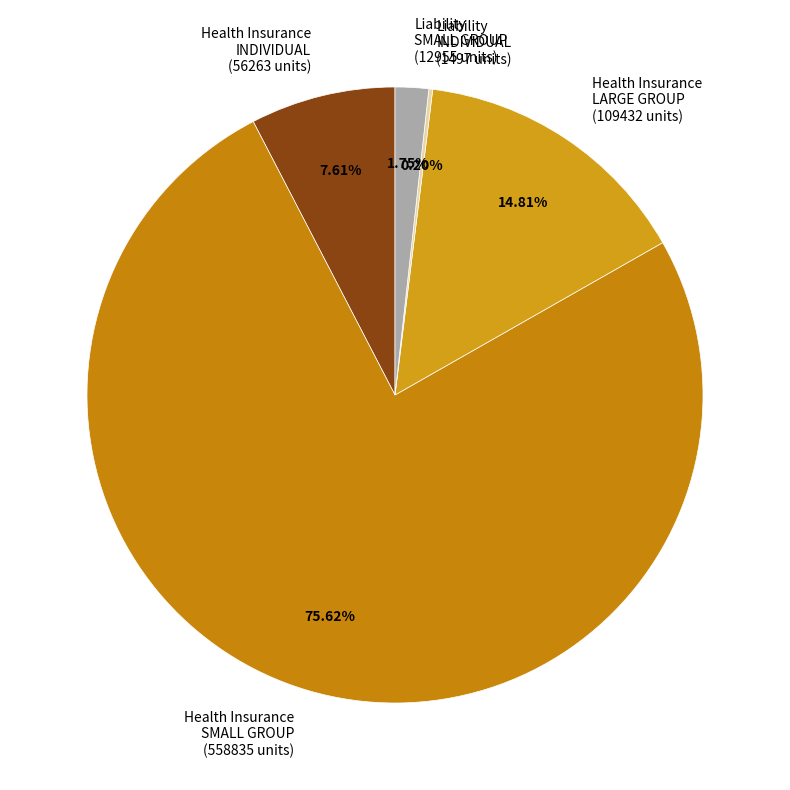

Is the sum of Health Insurance SMALL GROUP (558835 units) and Liability SMALL GROUP (12955 units) greater than half?

Yes